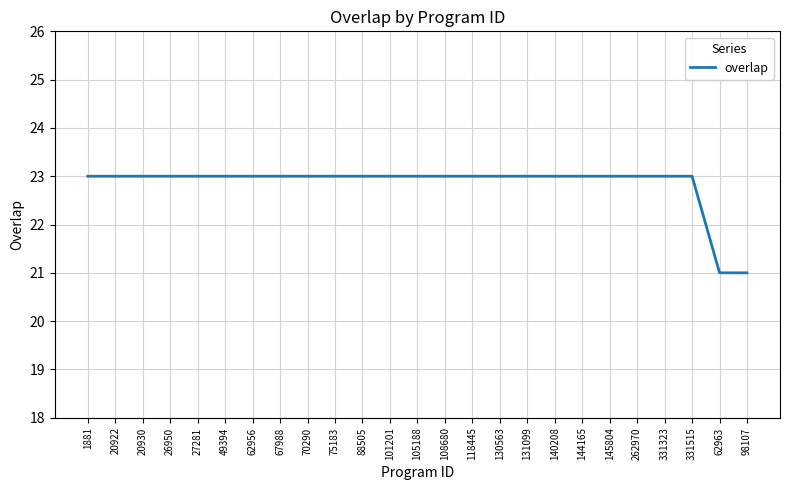

How many categories are shown in the chart?

25